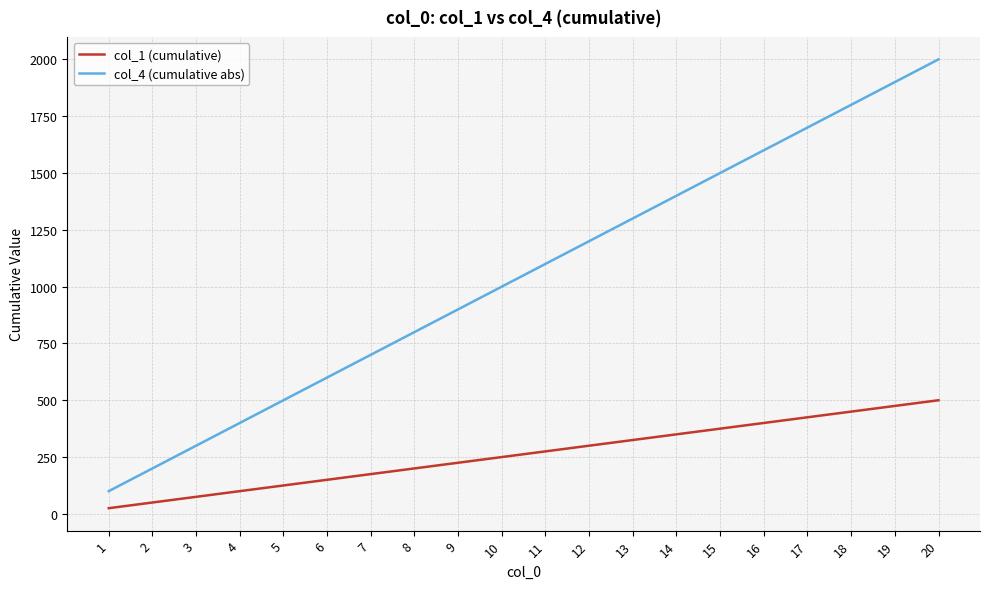

What is the sum of the col_4 (cumulative abs) values at 2 and 11?

1300